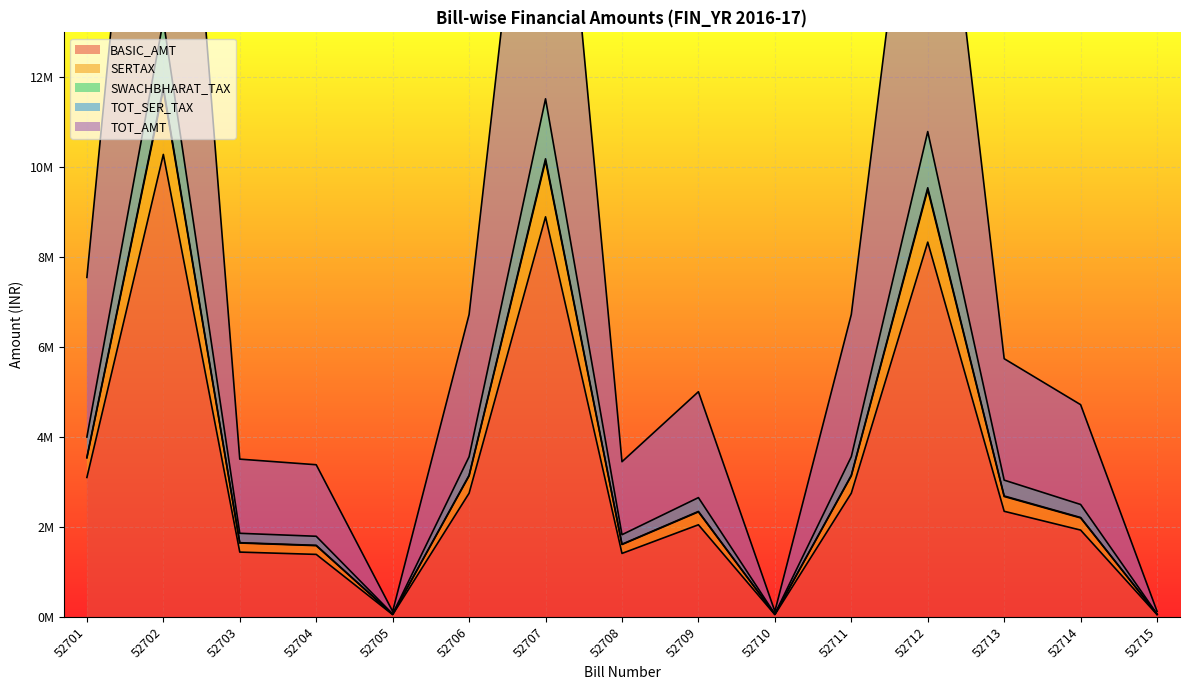

True or false: TOT_AMT and TOT_SER_TAX cross at least once.

False